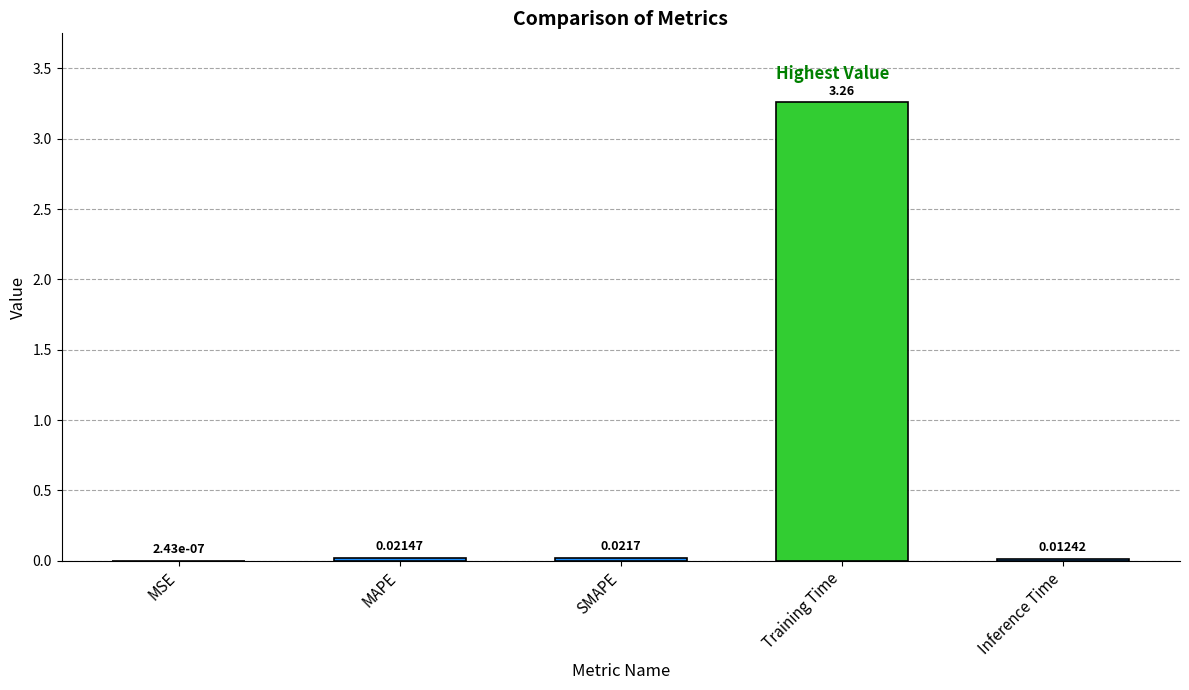

List the labels in order of value, smallest first.

MSE, Inference Time, MAPE, SMAPE, Training Time